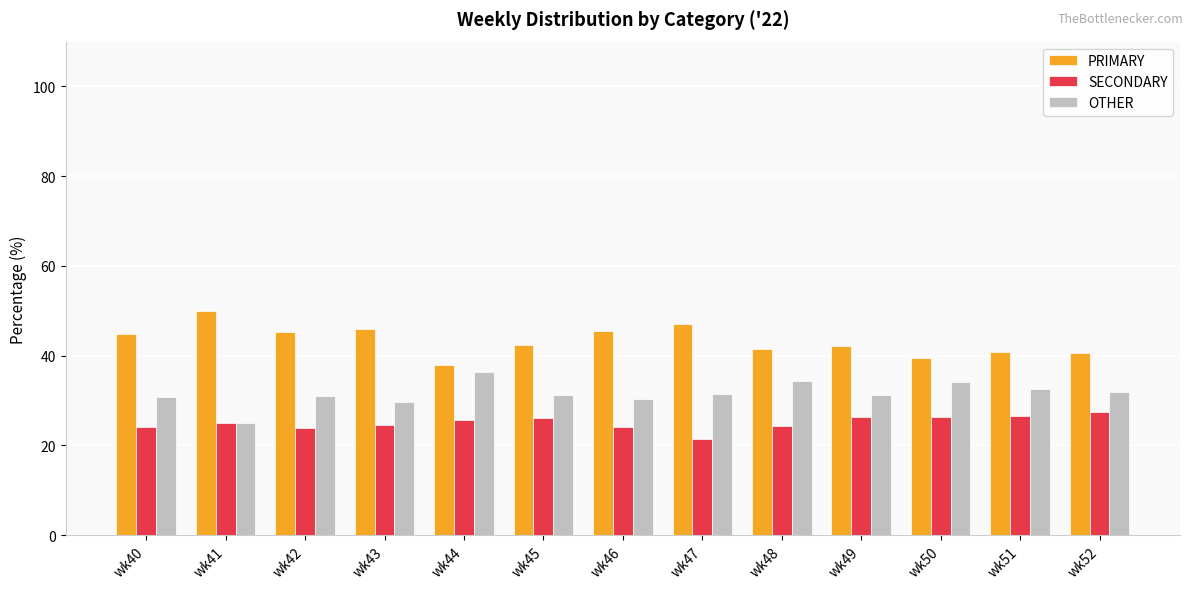

What is the difference between the highest and lowest values at wk48?

17.2